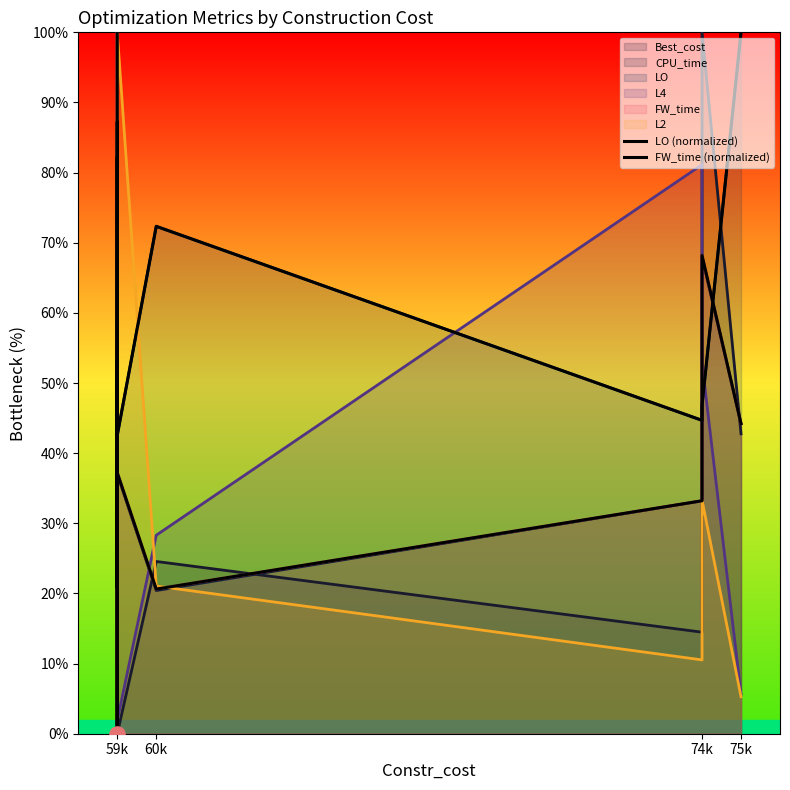

What is the total value across all series at 59k?

134.0